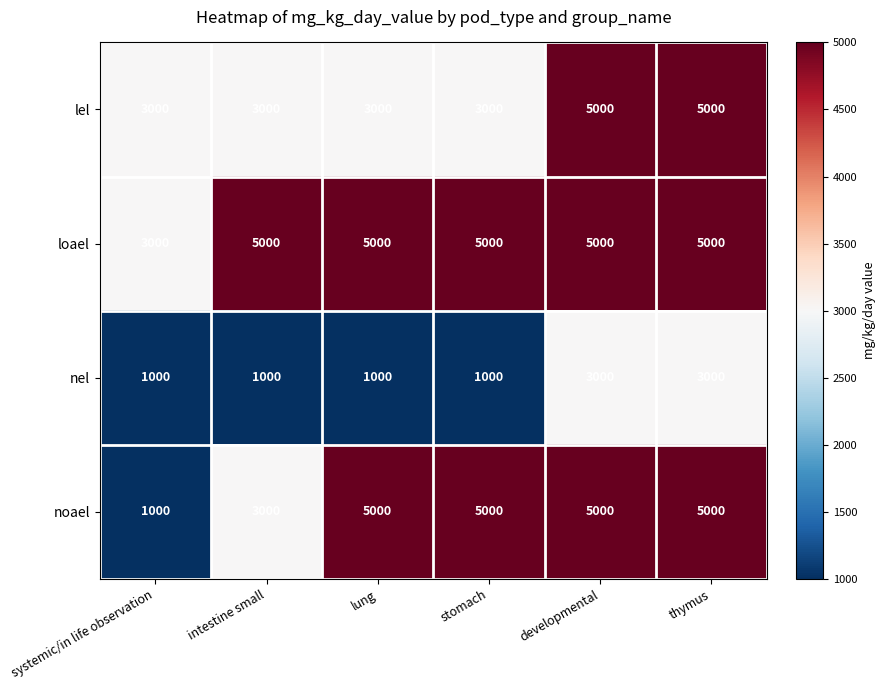

Which series has the widest spread of values?

noael